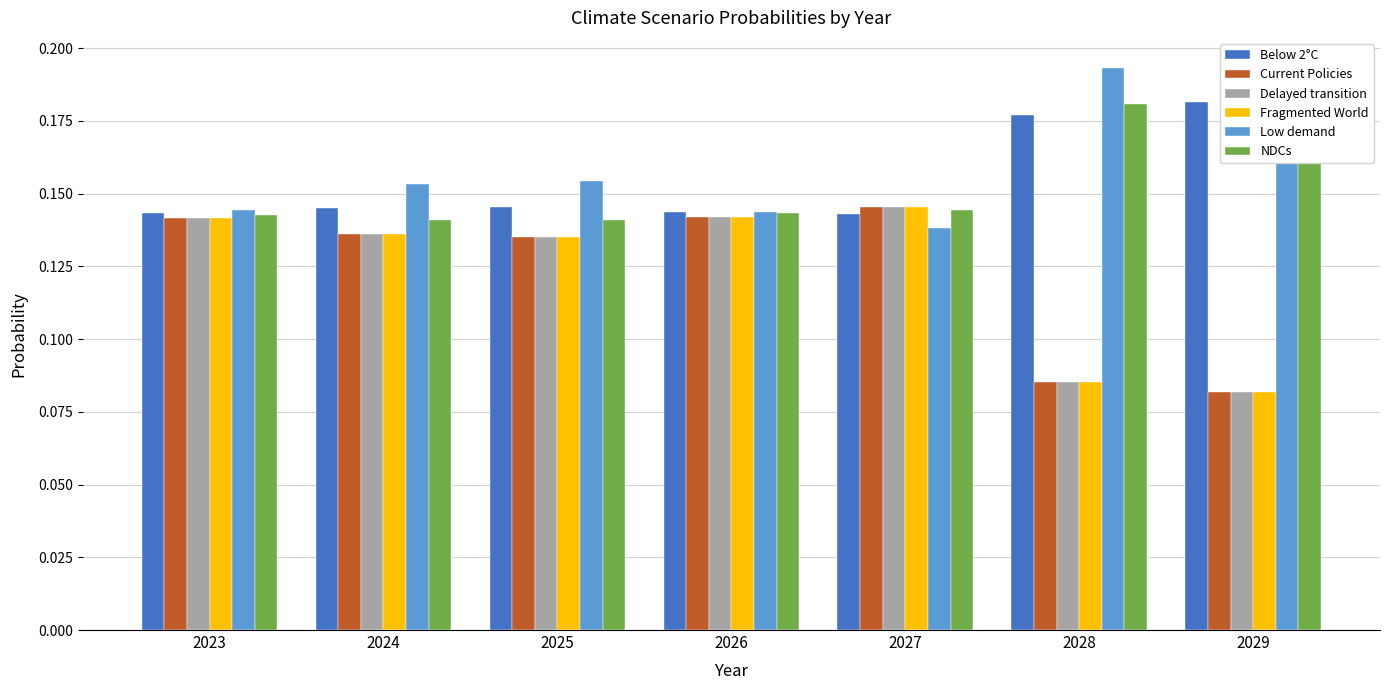

What is the difference between the second highest and minimum values in the Delayed transition series?

0.1